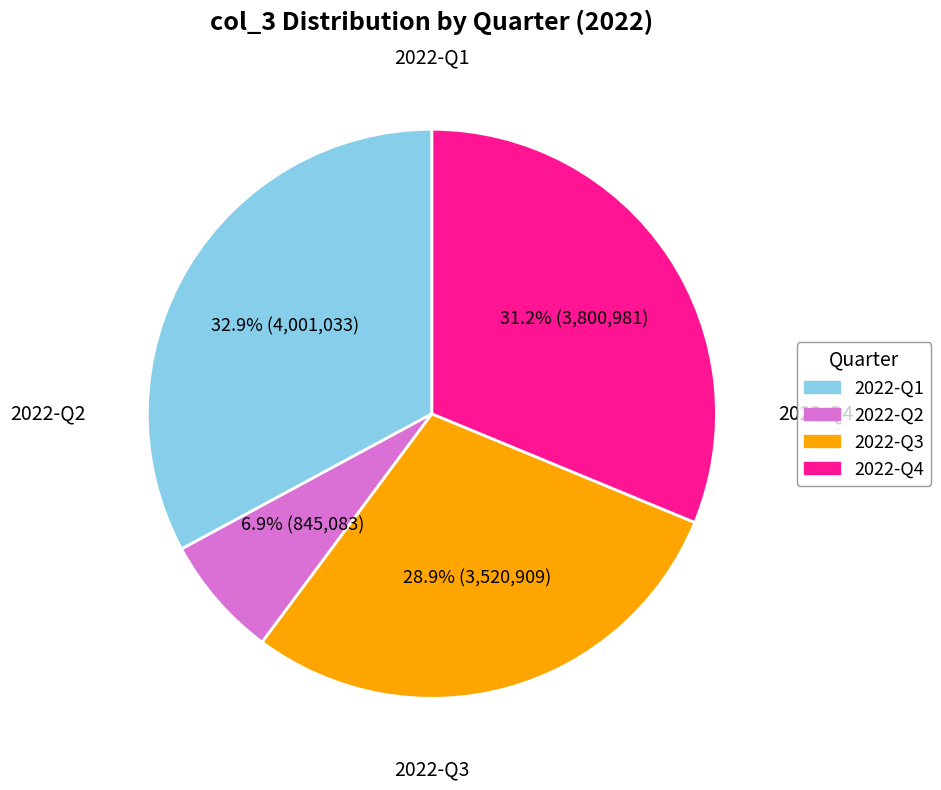

Is there a majority slice in this chart?

No